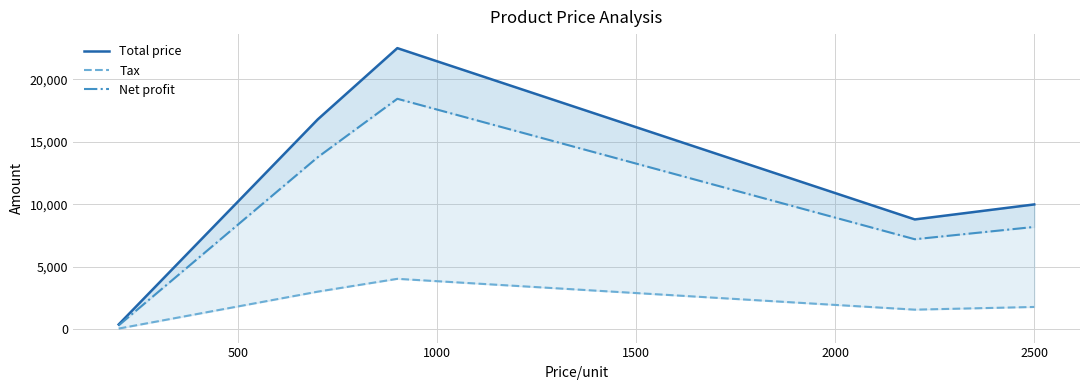

At how many categories does at least one series exceed 9608?

3